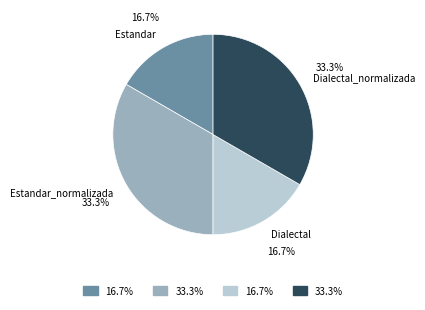

What is the ratio of the value at Estandar to the value at Dialectal?

1.0